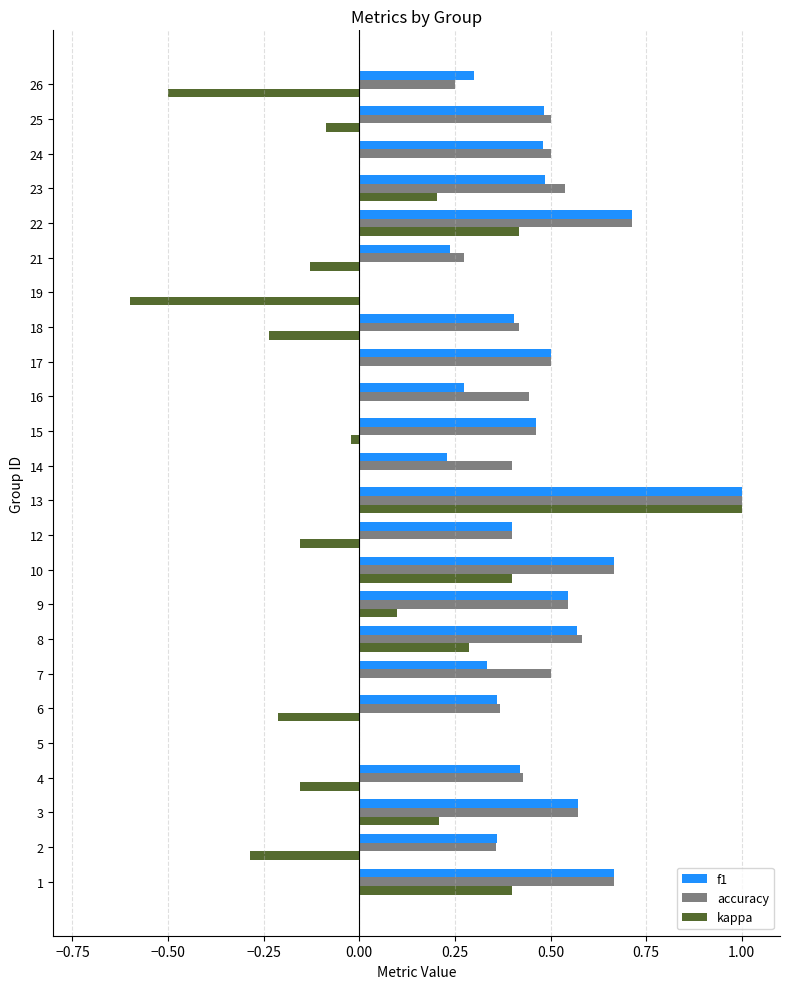

At which label does kappa reach its peak?

13